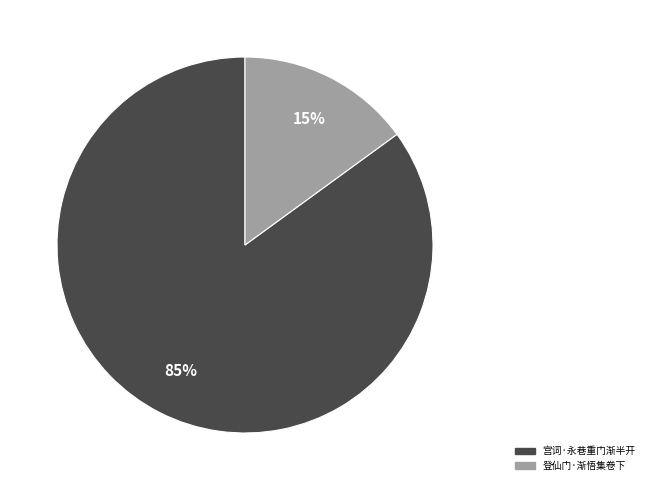

To the nearest percent, what is the difference between the 宫词·永巷重门渐半开 and 登仙门·渐悟集卷下 slice percentages?

70%